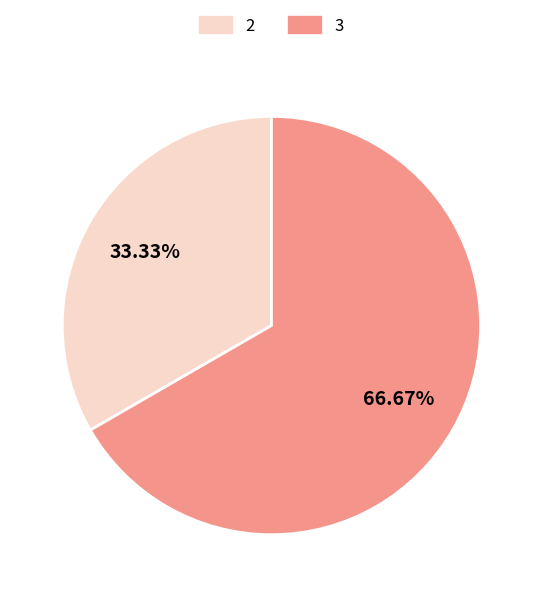

What percentage is the 2 slice, to the nearest percent?

33%